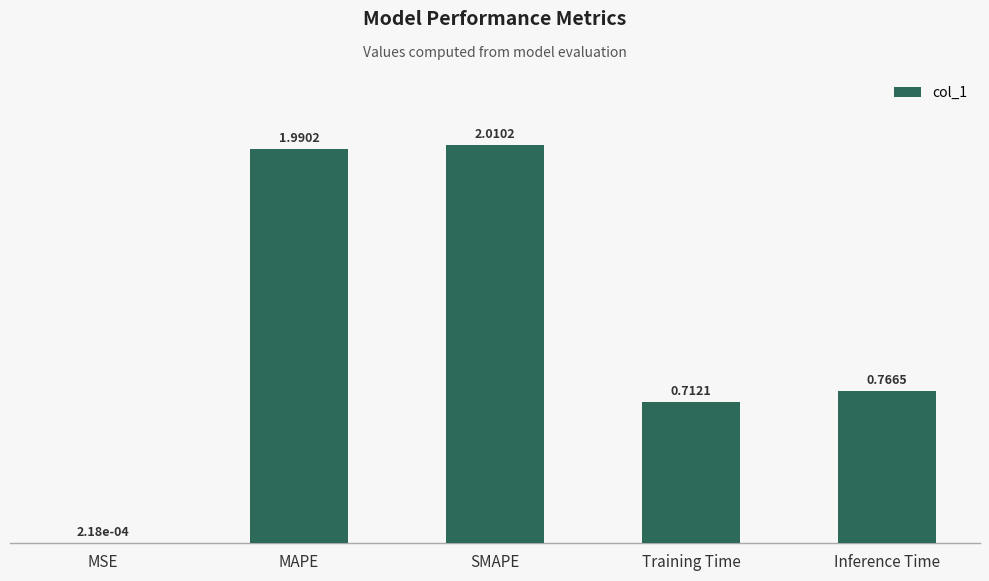

Which has a higher value, MSE or Inference Time?

Inference Time